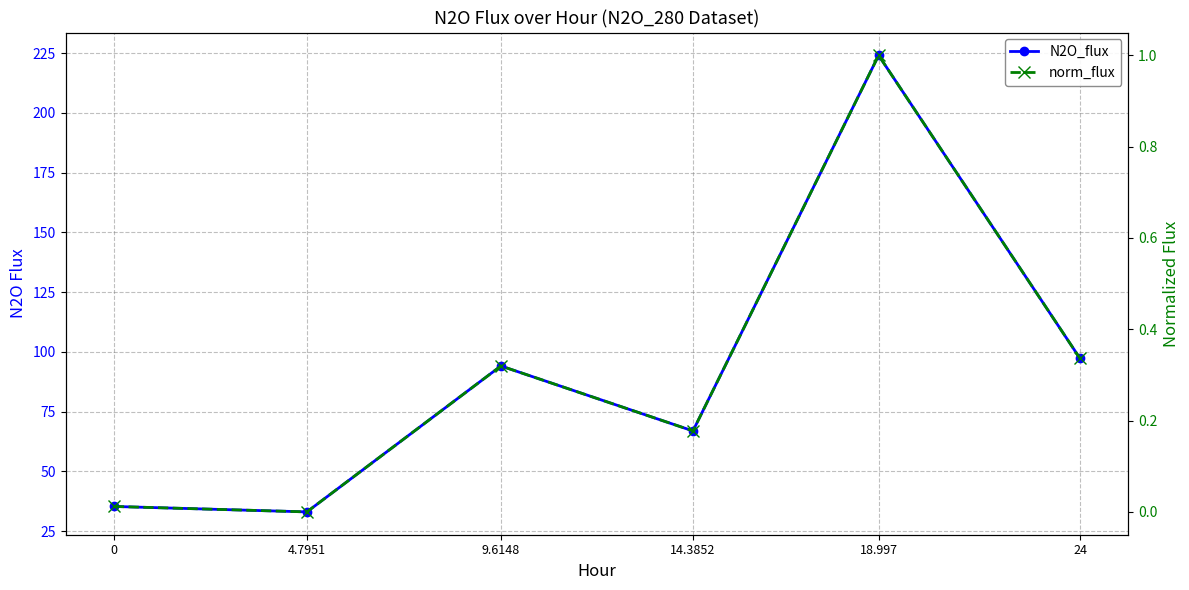

Is the value of norm_flux at 9.6148 greater than the value of N2O_flux at 18.997?

No